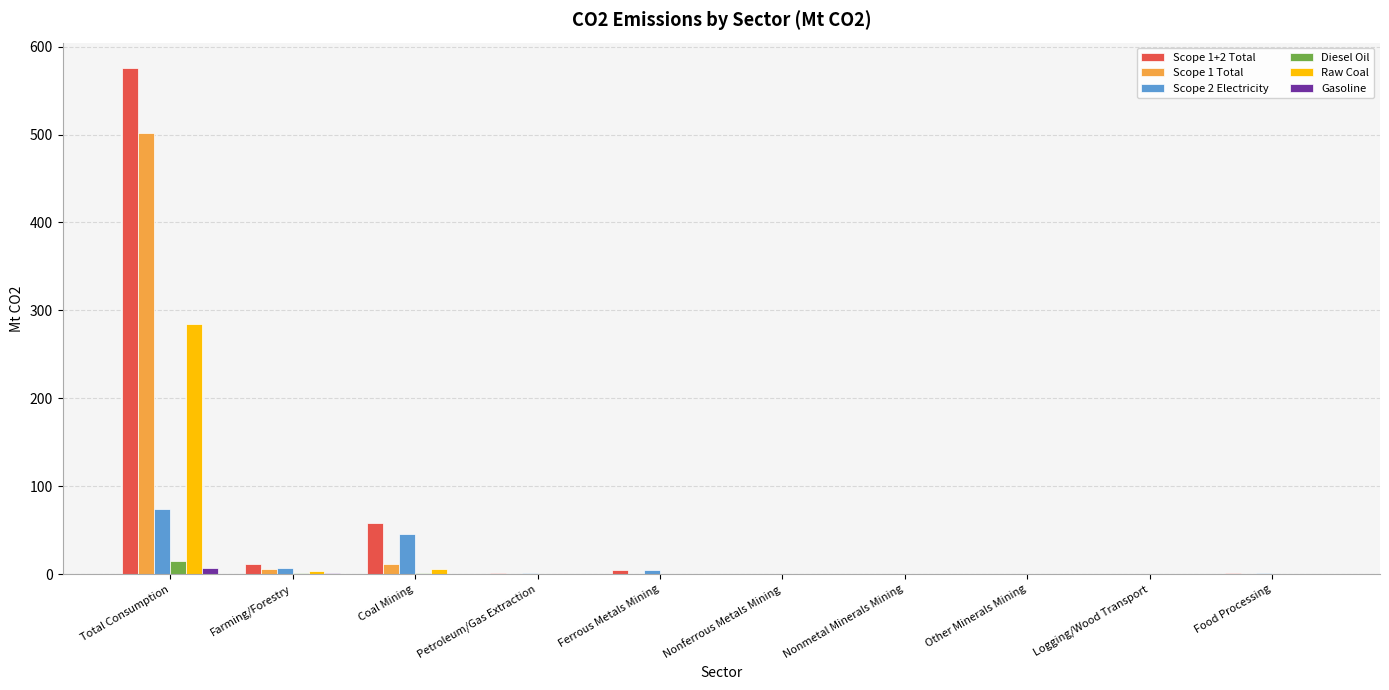

What is the sum of all Gasoline values?

7.9